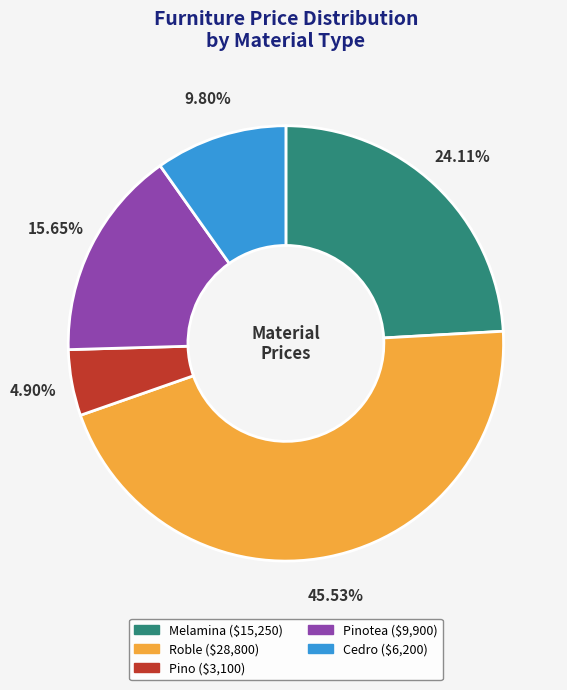

Is there a majority slice in this chart?

No